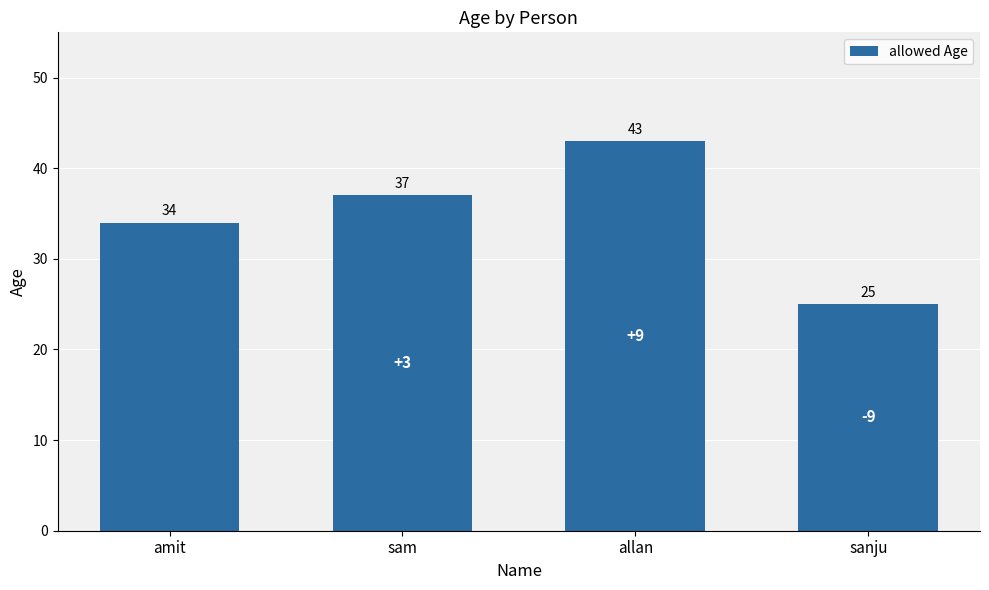

Reading left to right, what are all the values shown in this chart?

34	37	43	25